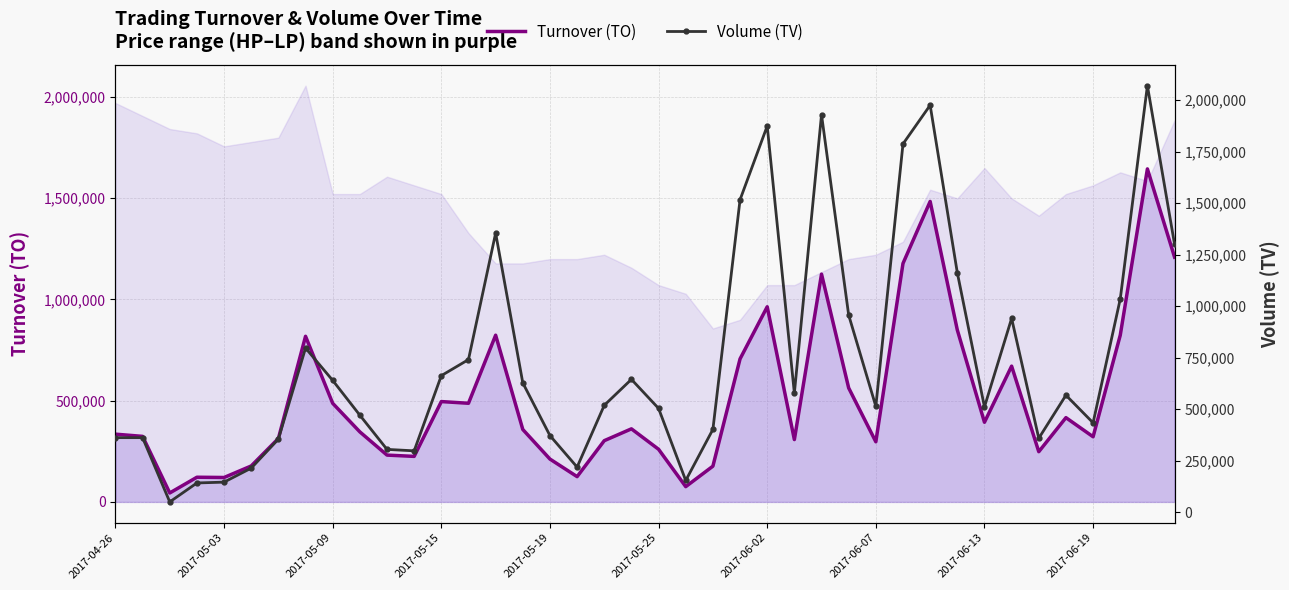

The value of Turnover (TO) at 2017-06-13 is 393470. True or false?

True